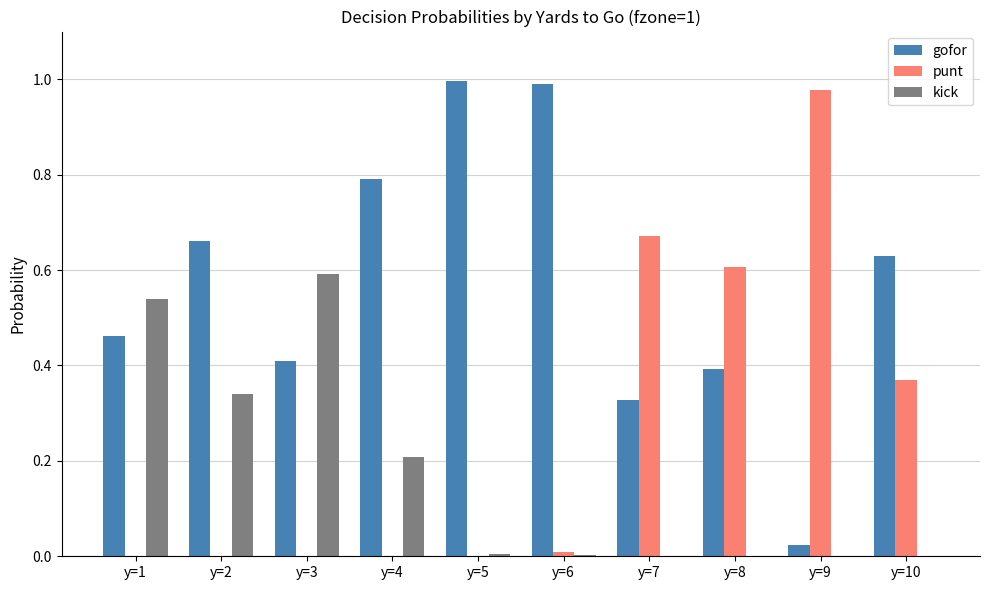

True or false: punt has a value of 0.6 at y=3.

False